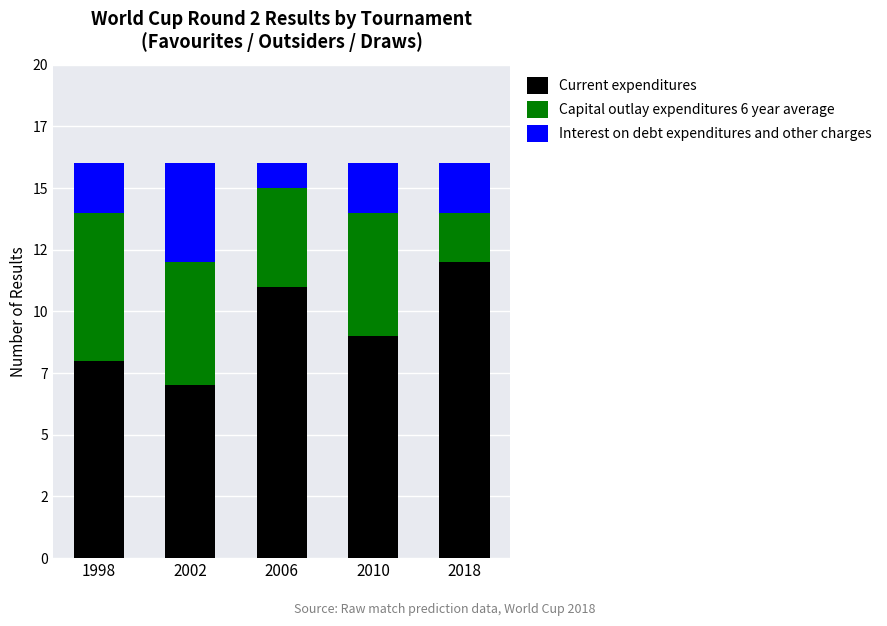

Does the chart contain stacked bars?

Yes